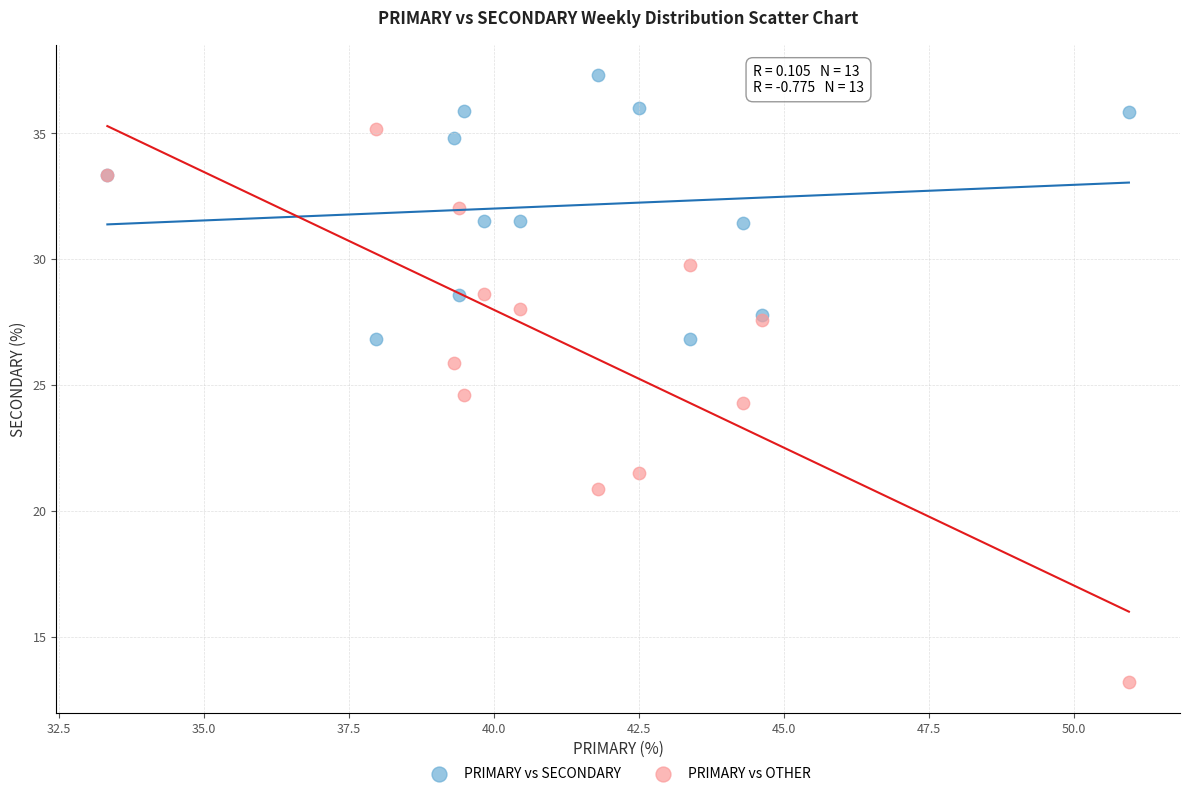

Which series contains the highest Y value?

PRIMARY vs SECONDARY